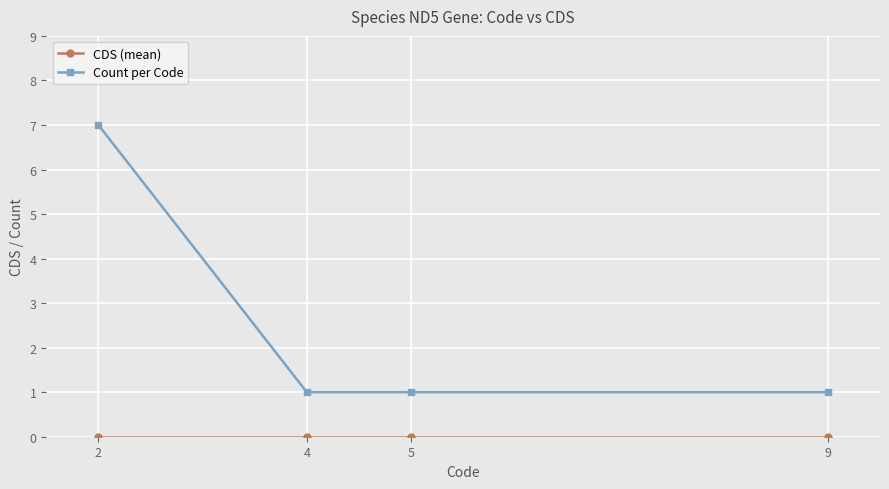

What is the sum of all Count per Code values?

10